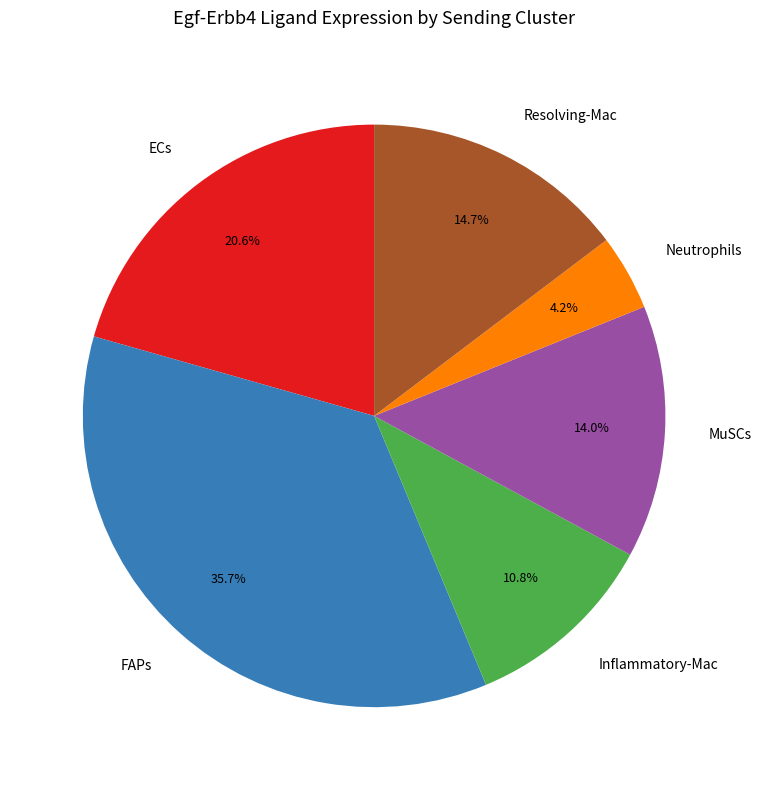

To the nearest percent, what is the combined percentage of Inflammatory-Mac and Resolving-Mac?

26%